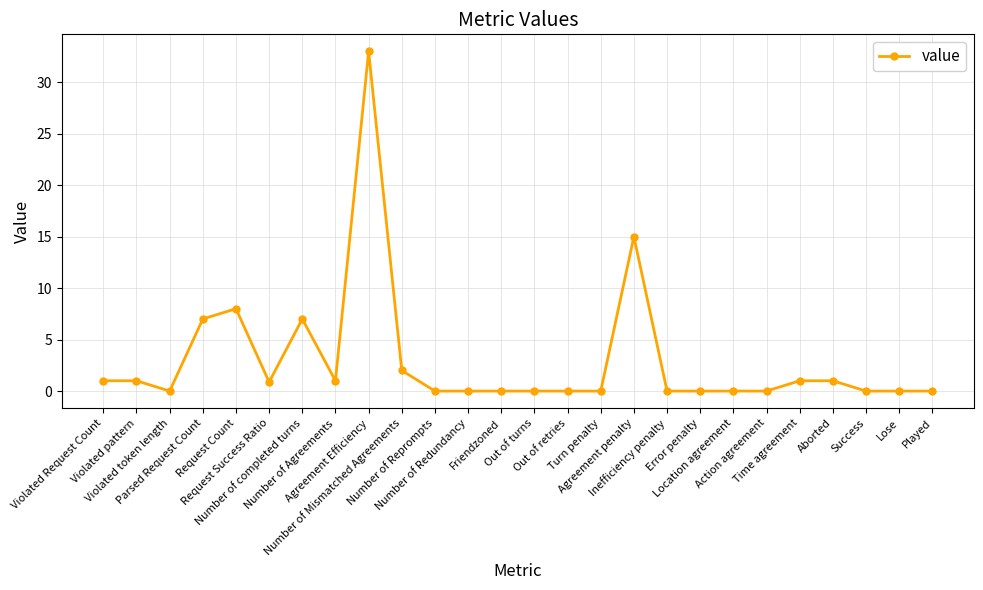

What is the change in value from Parsed Request Count to Aborted?

-6.0